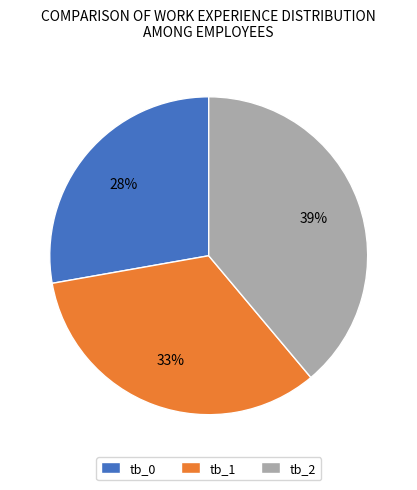

What percentage is the tb_1 slice, to the nearest percent?

33%